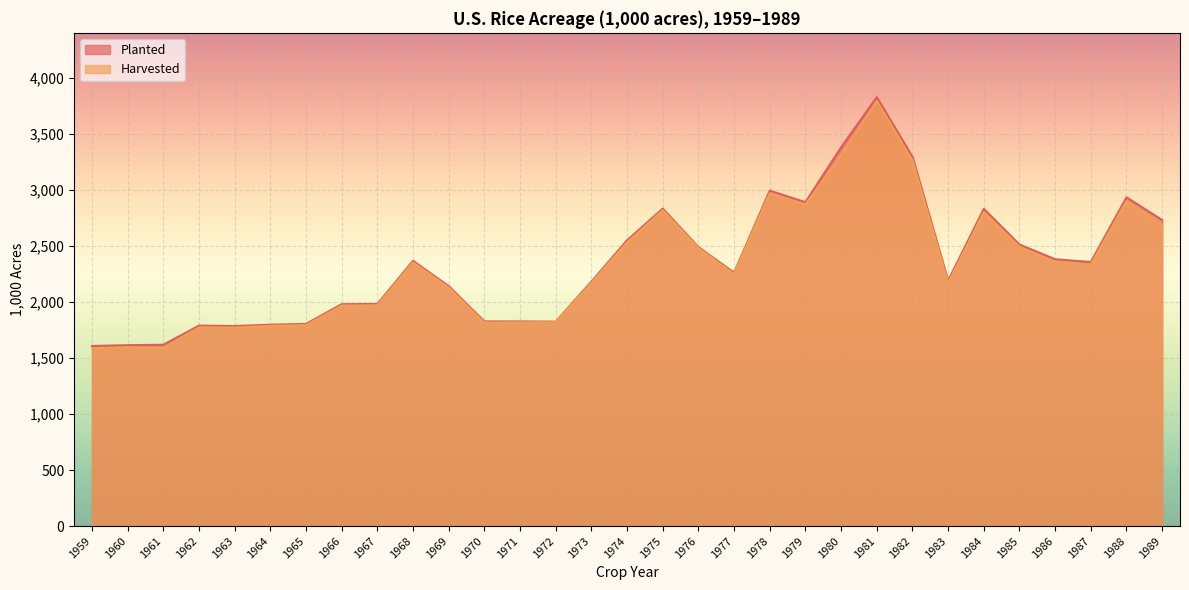

What is the sum of the Harvested values at 1967 and 1982?

5232.0